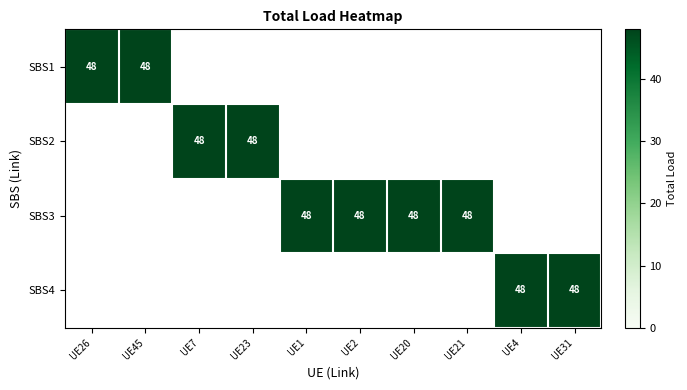

What is the greatest value displayed?

48